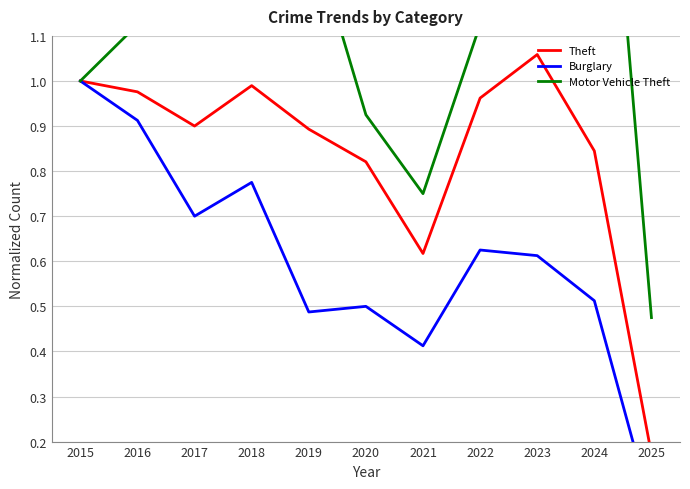

Does the chart have visible grid lines?

Yes